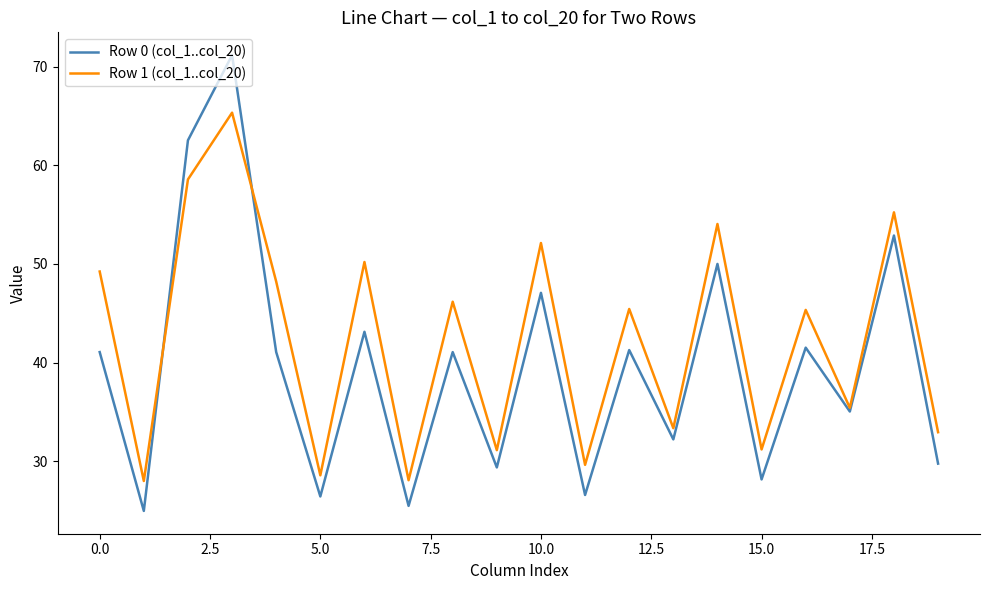

What is the difference between the maximum and minimum values in the Row 0 (col_1..col_20) series?

46.2